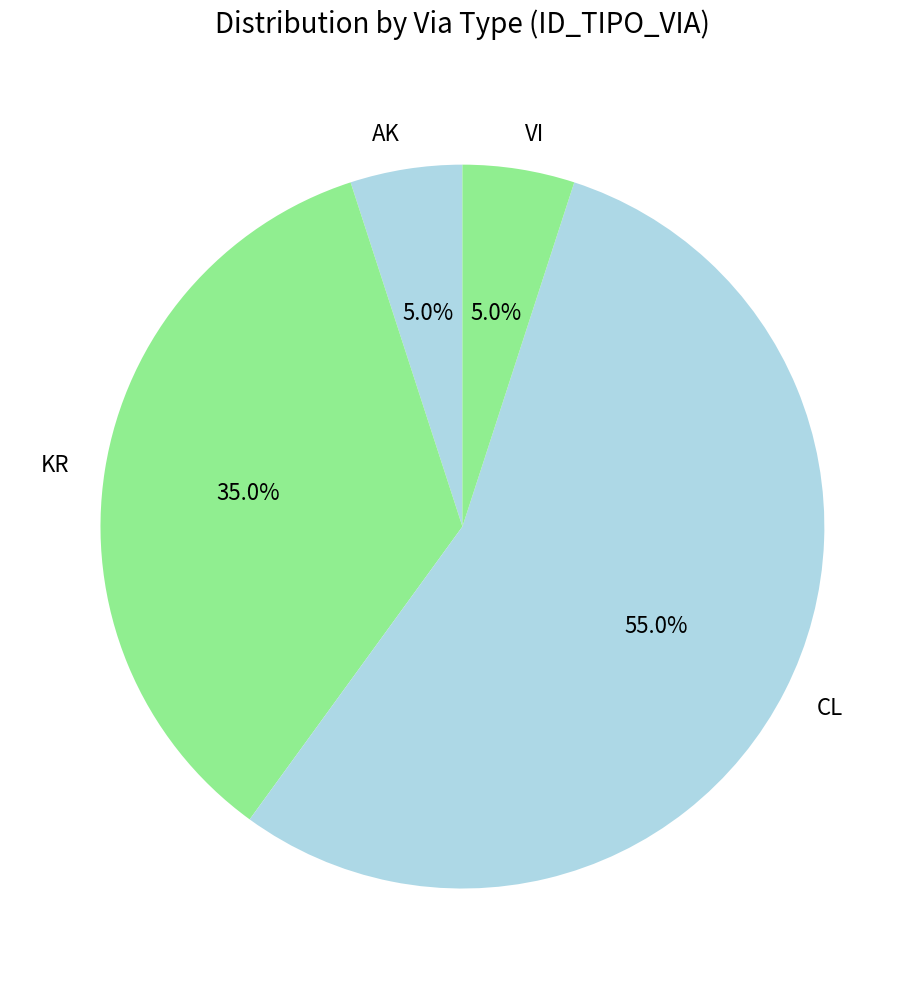

The KR slice represents 35% of the pie. True or false?

True